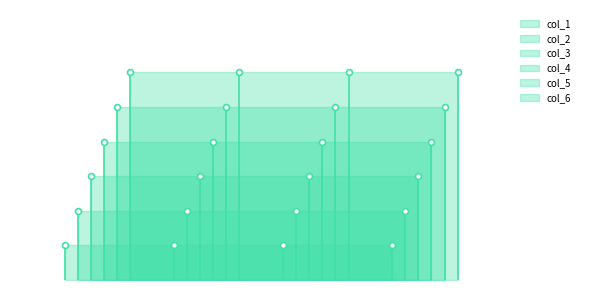

At how many categories does at least one series exceed 50?

4